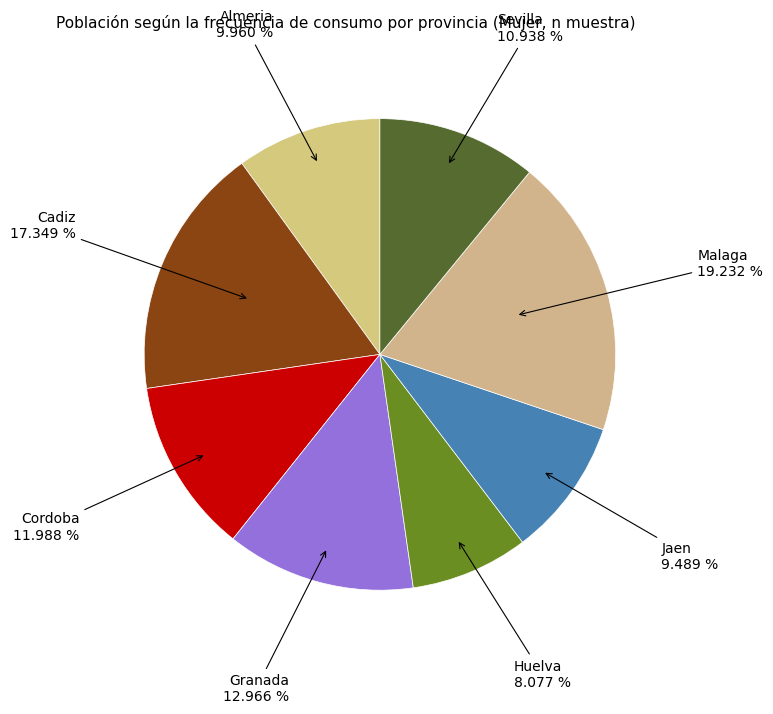

Count the number of slices in the pie.

8